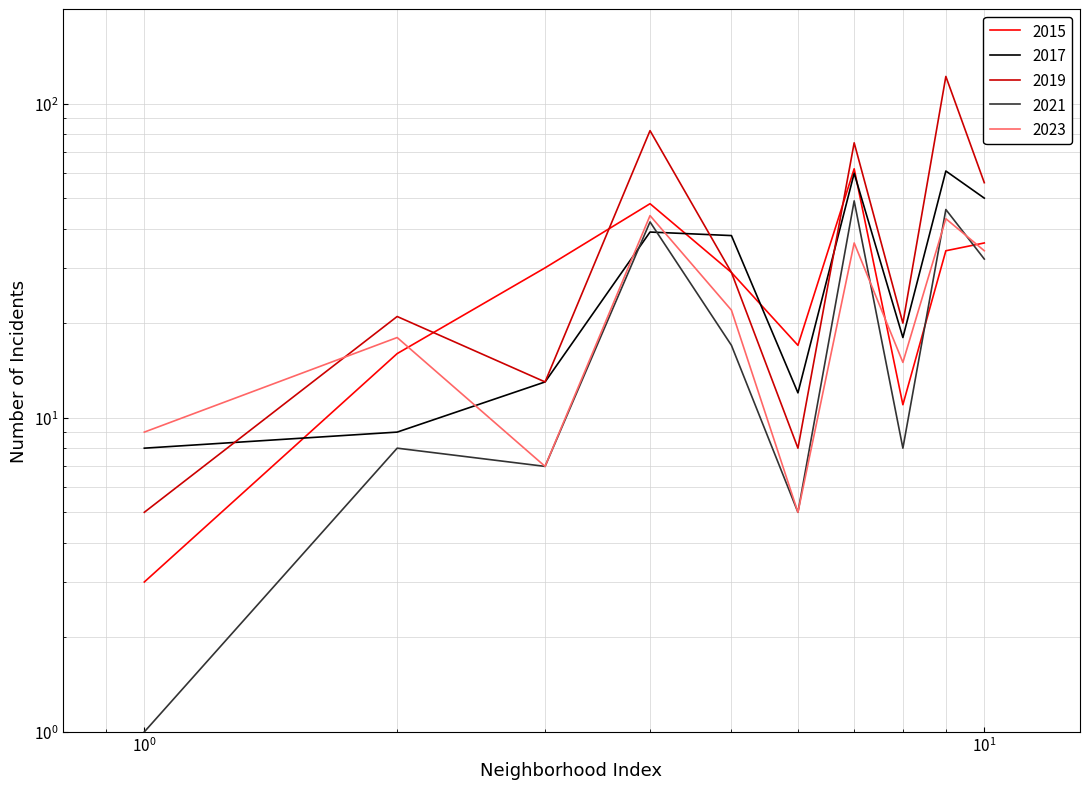

What is the sum of all 2019 values?

431